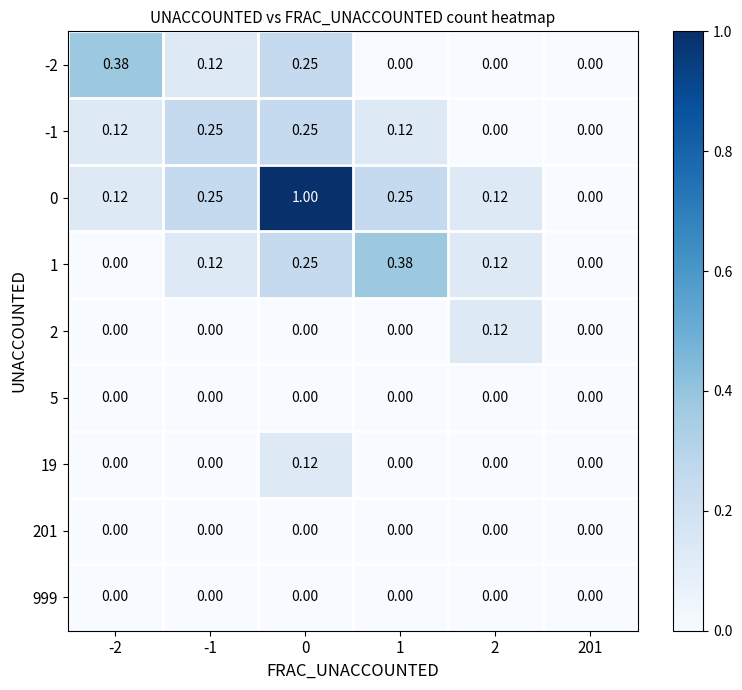

How many data points does each series have?

6